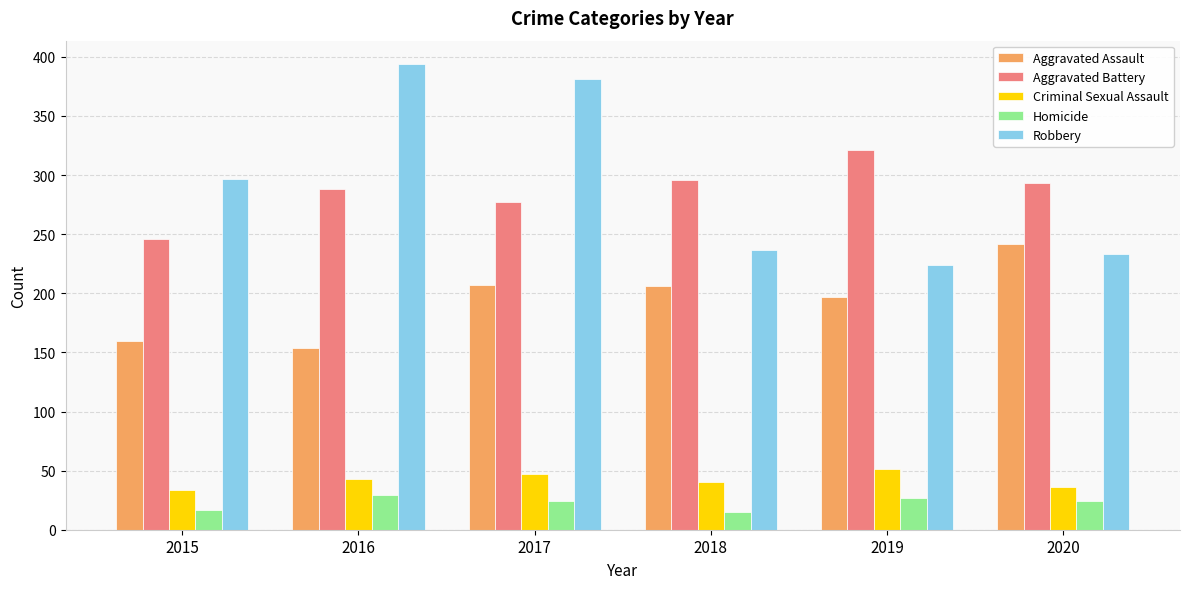

What is the difference between the highest and lowest values at 2017?

357